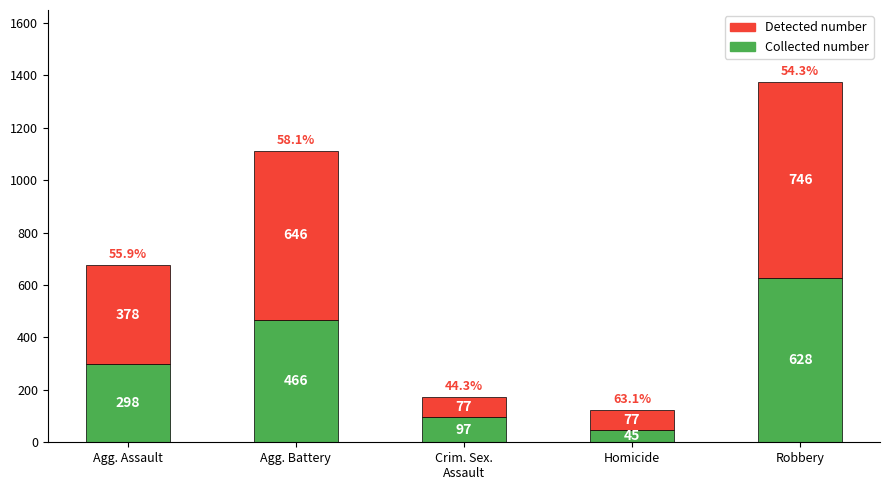

True or false: Collected number has a value of 298 at Agg. Assault.

True